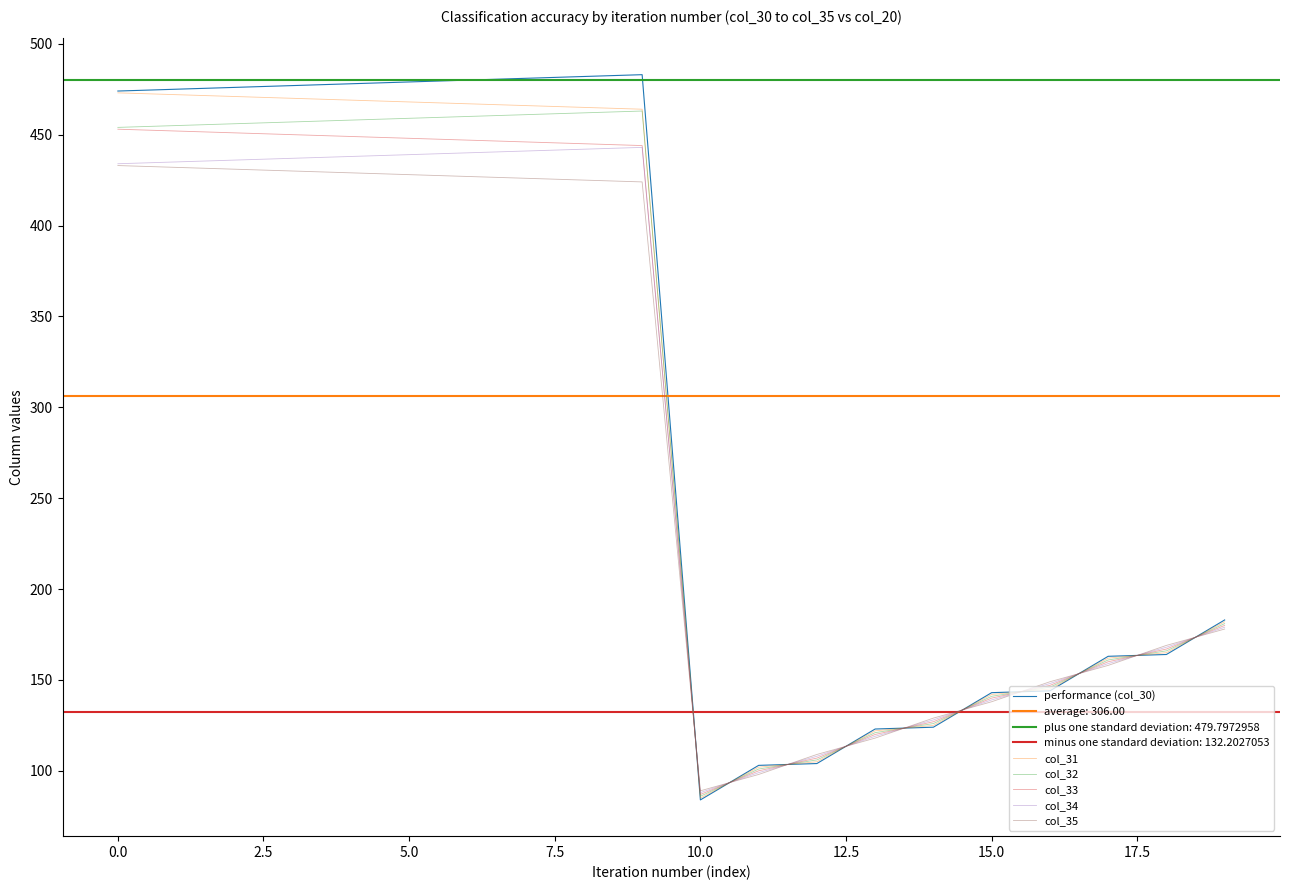

What is the average value of the col_35 series?

281.0